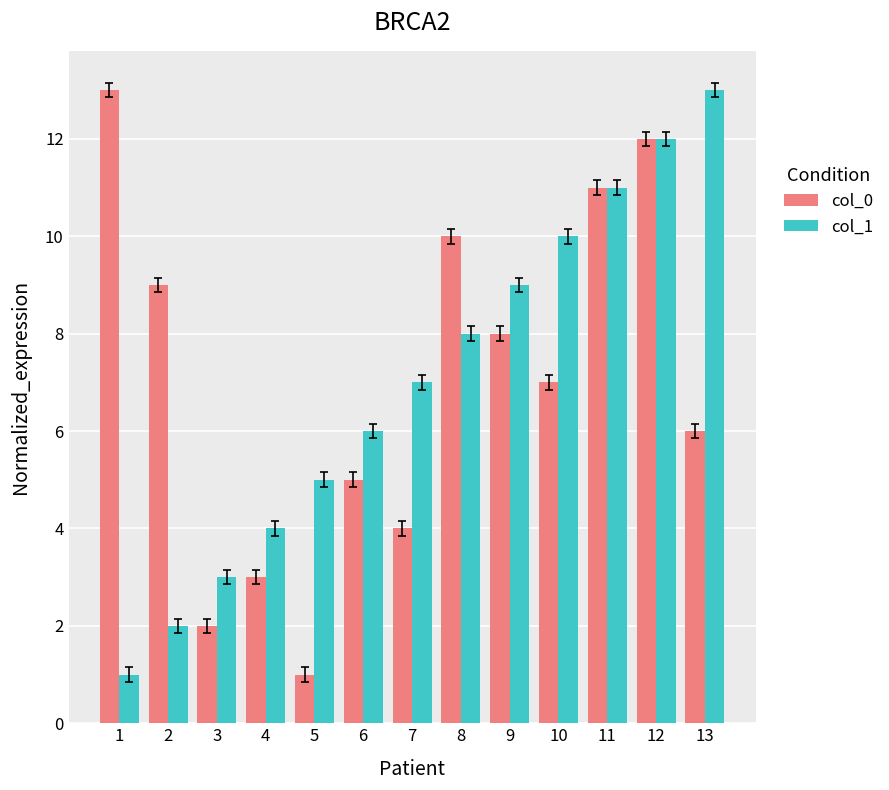

Is it true that col_0 equals 11 at 11?

True